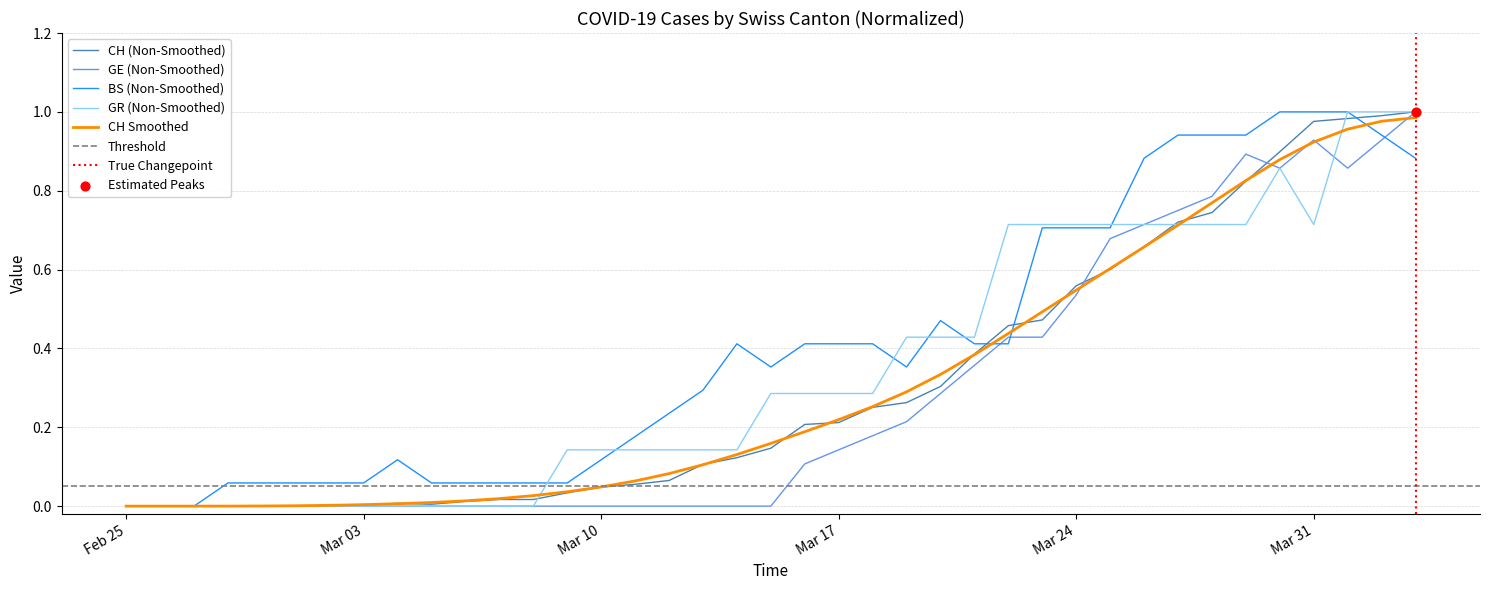

At which category is the sum across all series the highest?

2020-04-03